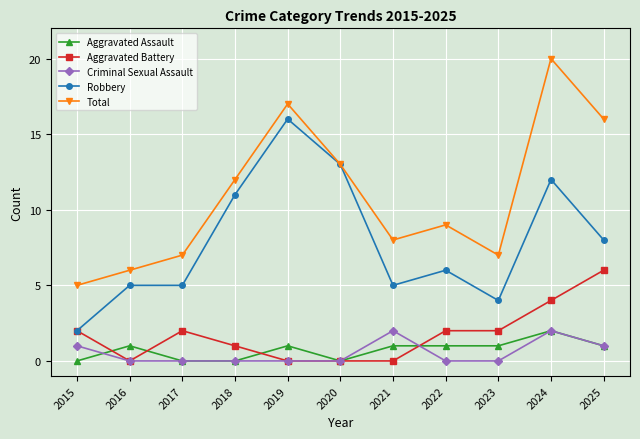

Which series has the widest spread of values?

Total